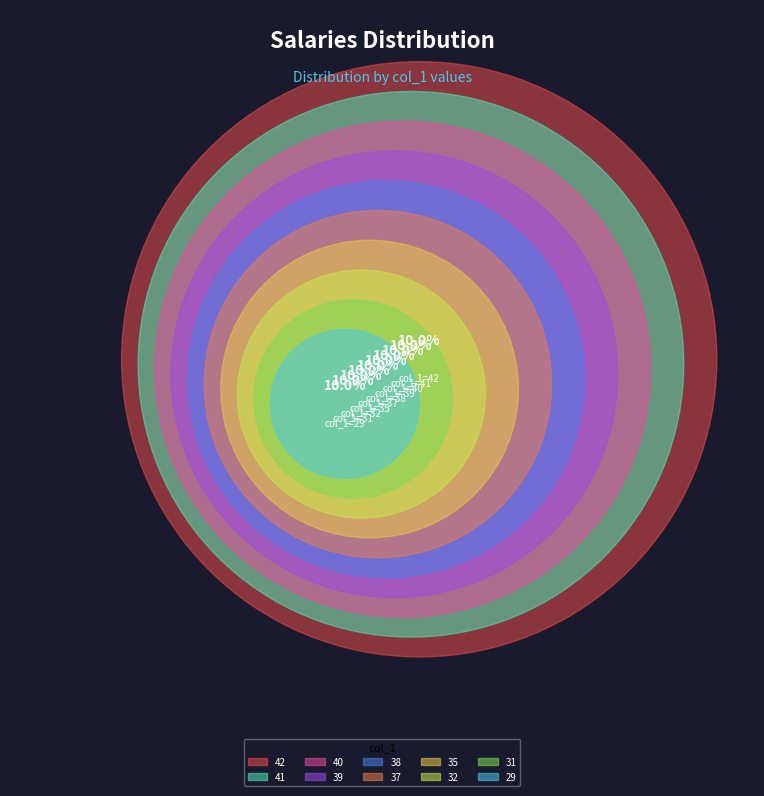

To the nearest percent, what percentage of the pie is 37?

10%